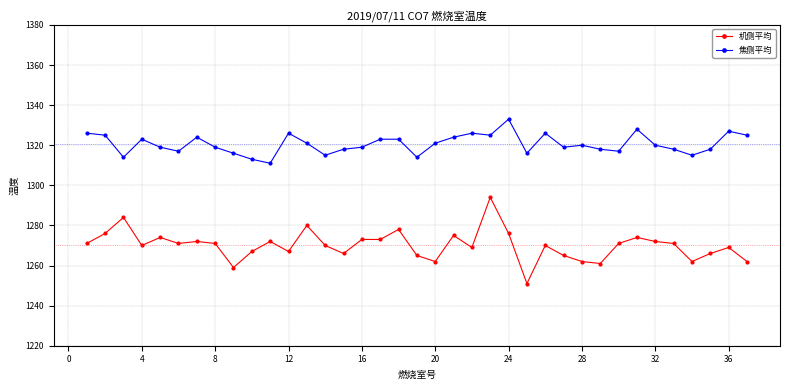

What is the minimum value shown in the chart?

1251